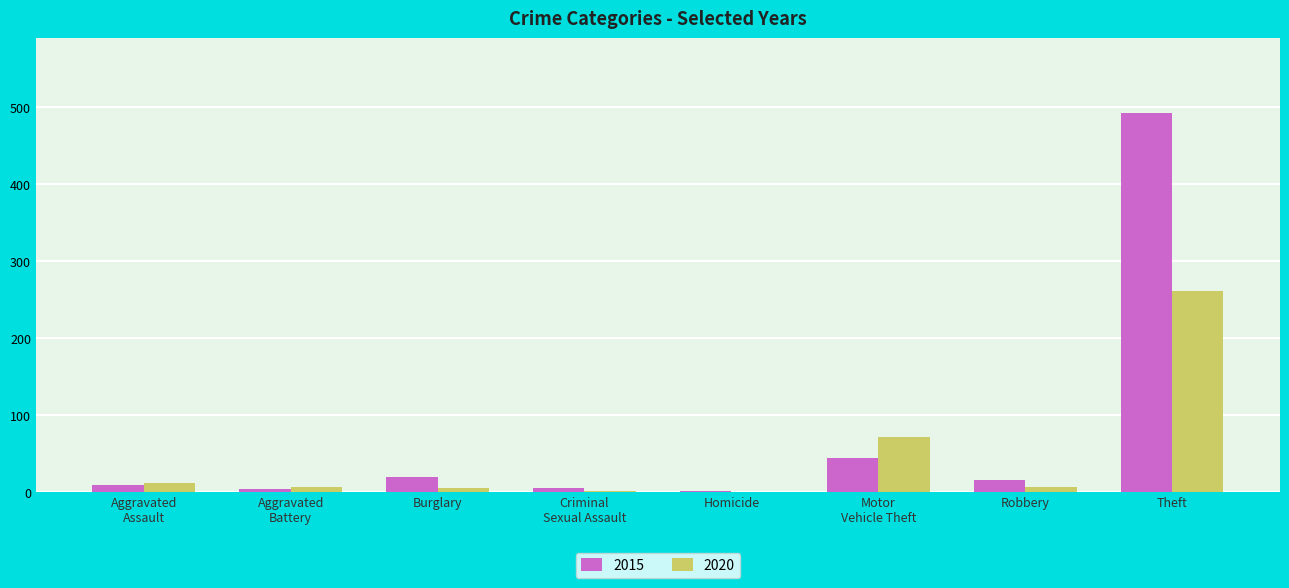

What is the difference between the 2020 values at Burglary and Aggravated
Battery?

1